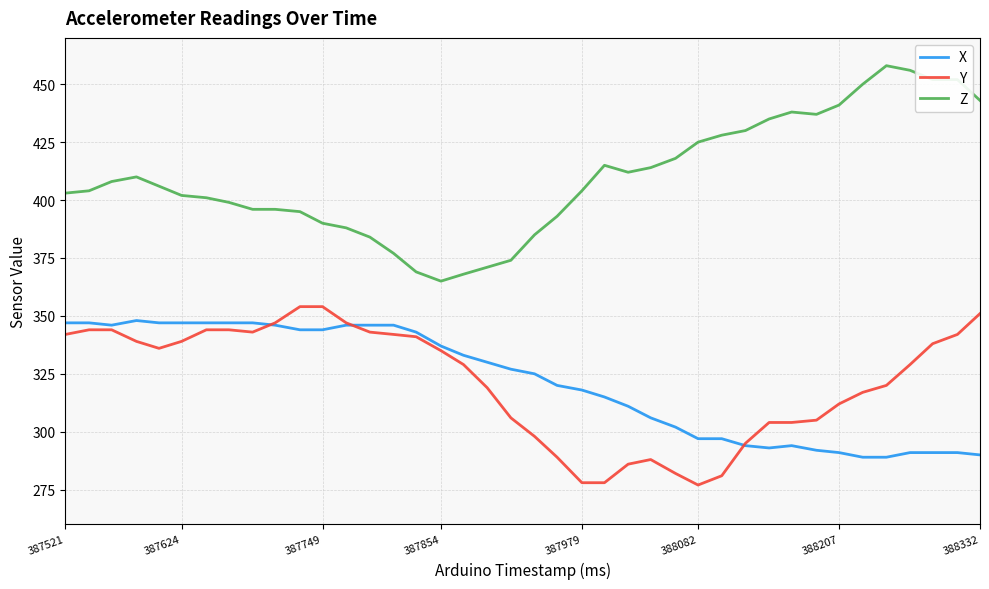

Which series has the largest total across all categories?

Z